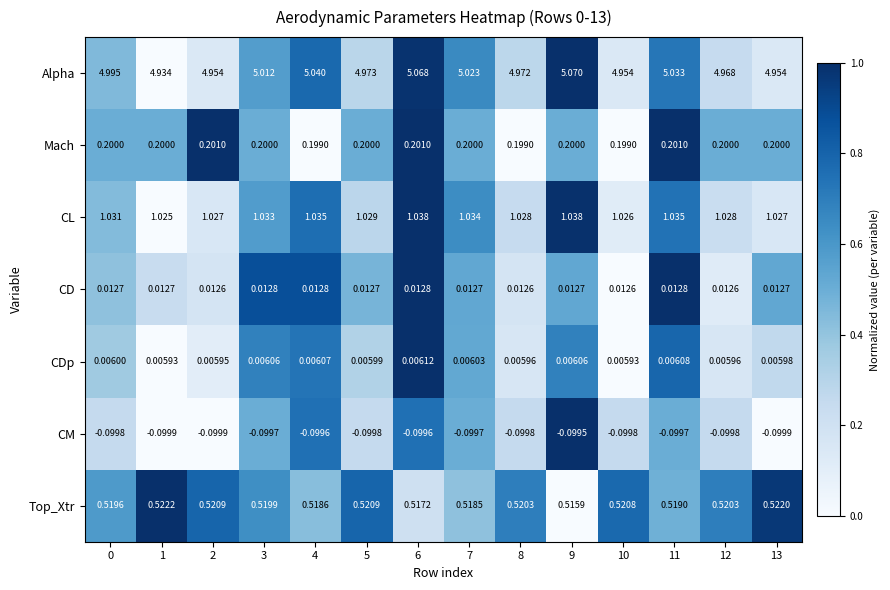

Rank the series at 11 from lowest to highest value.

CM, CDp, CD, Mach, Top_Xtr, CL, Alpha